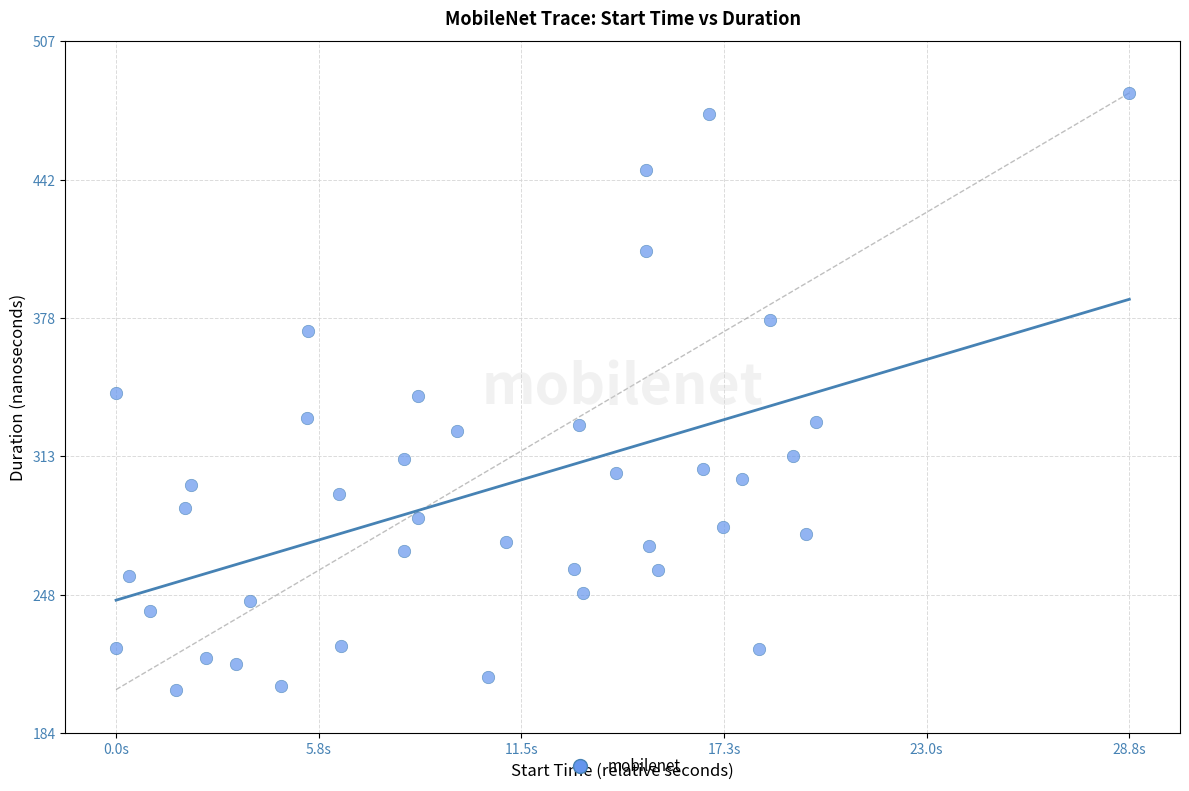

What is the range of X values (max minus min)?

28.8